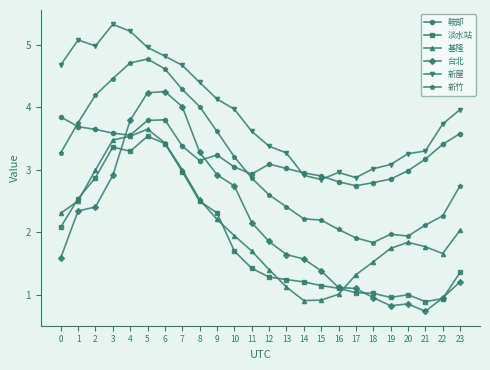

Is the value of 新屋 at 23 greater than the value of 淡水站 at 23?

Yes